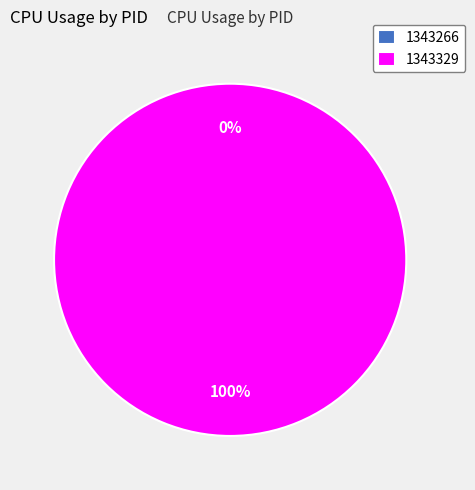

To the nearest percent, what percentage of the pie is 1343329?

100%